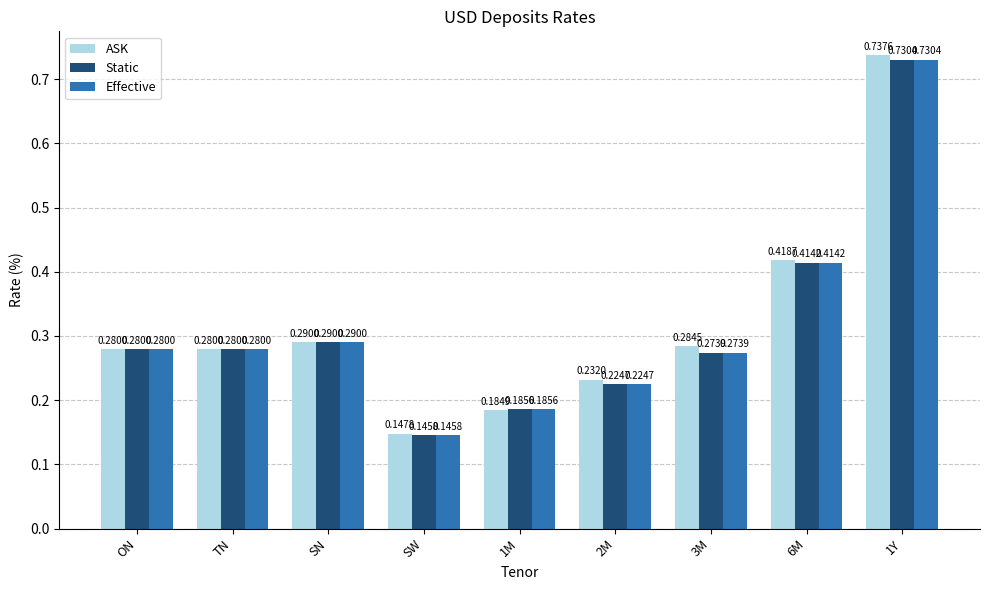

What is the difference between the maximum and minimum values in the Static series?

0.6